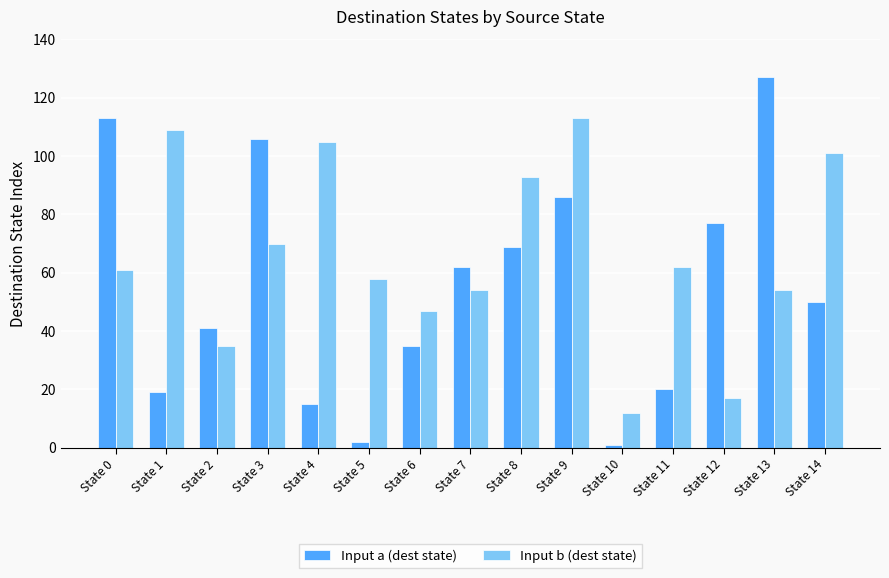

What is the value of the Input b (dest state) bar at the 8th from the left?

54